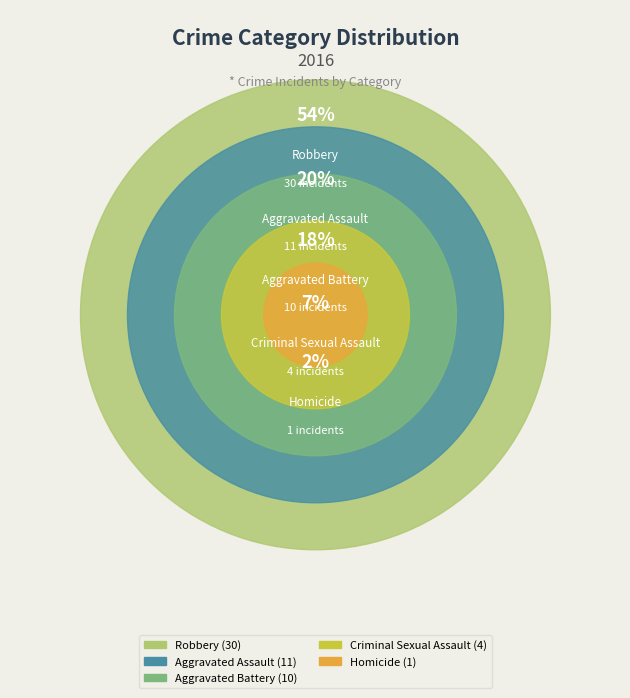

What is the total percentage of Robbery and Aggravated Assault?

73.2%